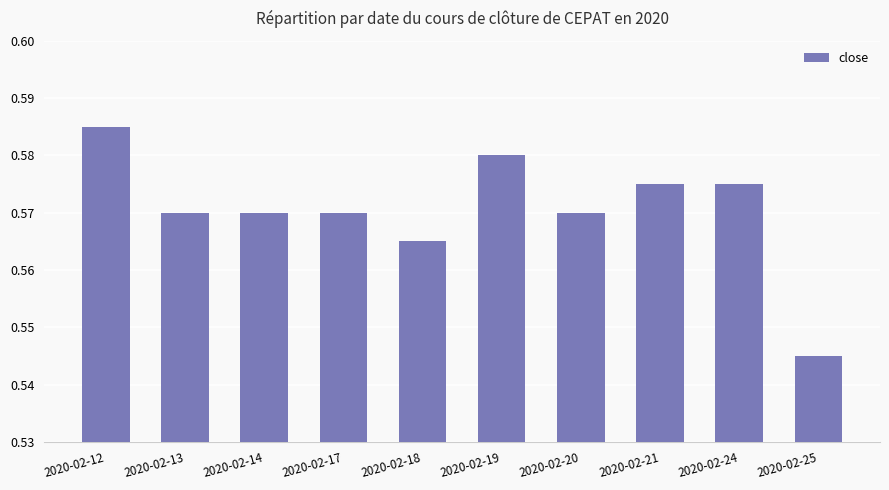

Which label corresponds to the smallest value in the chart?

2020-02-25